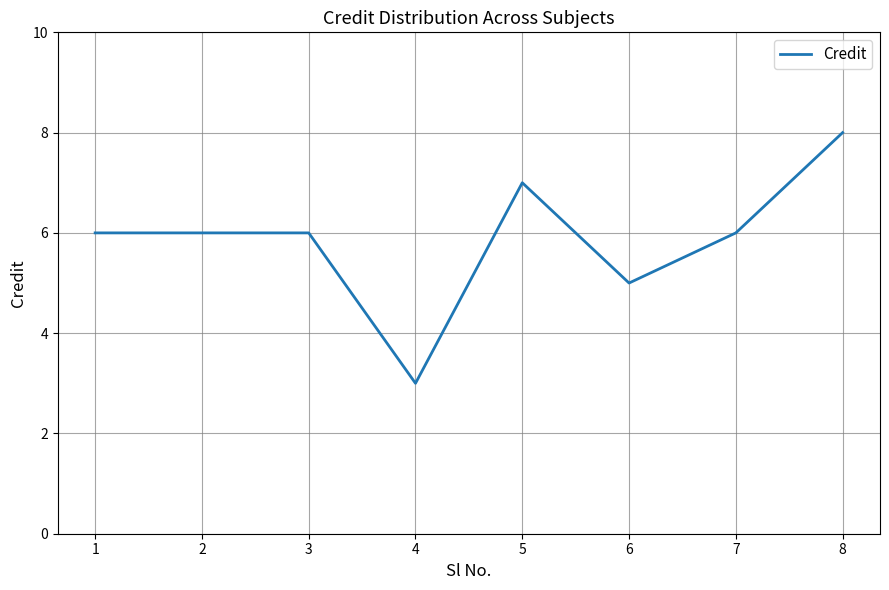

Which category has the lowest value across all series?

4